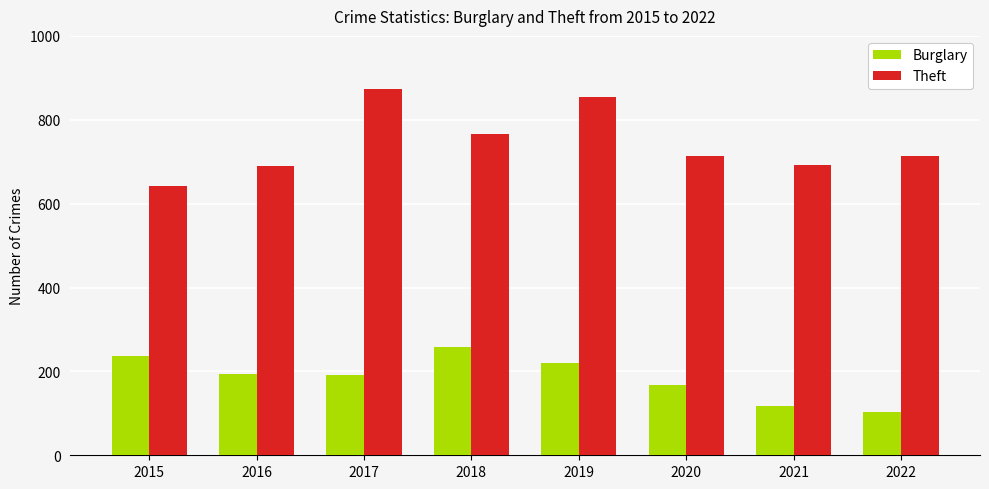

Which category has the highest value in the Theft series?

2017